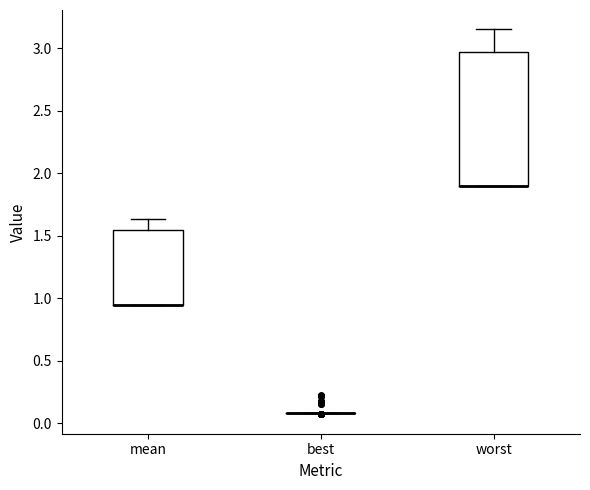

Reading left to right, read every box against the y-axis: the position of its median line, the range the box covers, and the ends of its whiskers. The values are not printed on the chart, so give them approximately, as read against the axis.

mean: median 0.95 (drawn on the box's lower edge), box 0.95 to 1.55, whiskers 0.95 to 1.65
best: box collapsed to a line at 0.10, whiskers 0.10 to 0.10
worst: median 1.90 (drawn on the box's lower edge), box 1.90 to 2.95, whiskers 1.90 to 3.15